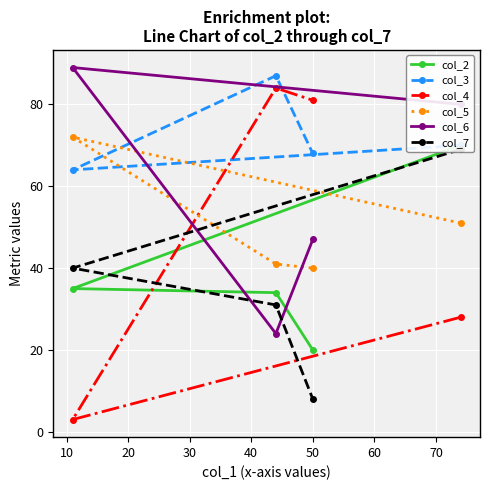

What is the minimum value shown in the chart?

3